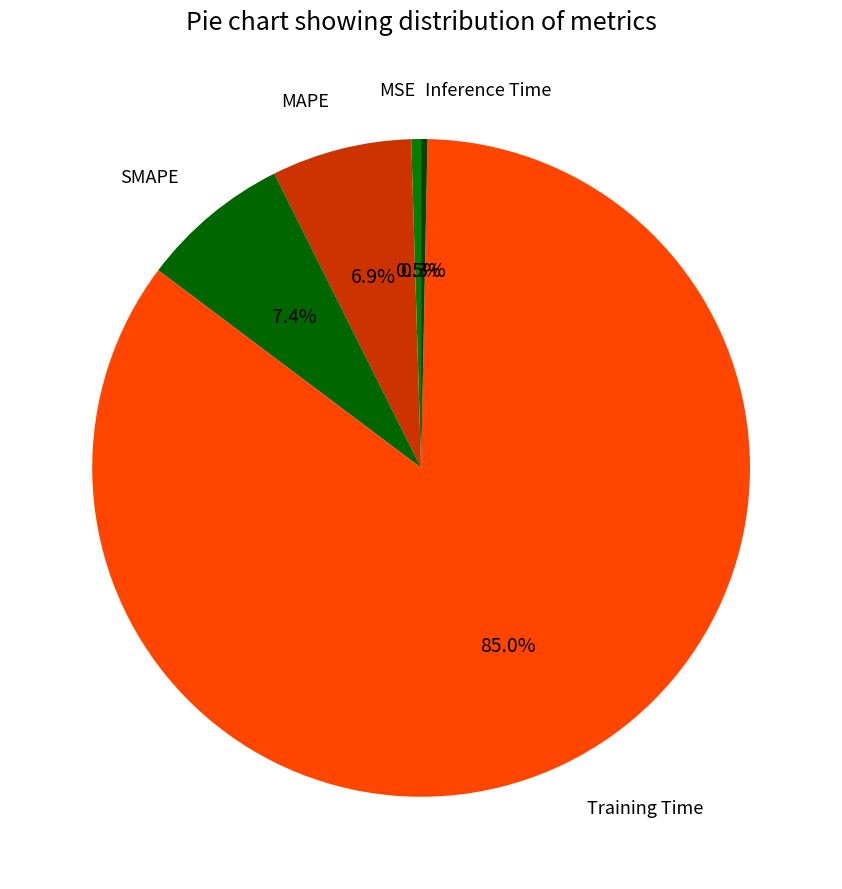

How many slices are in this pie chart?

5